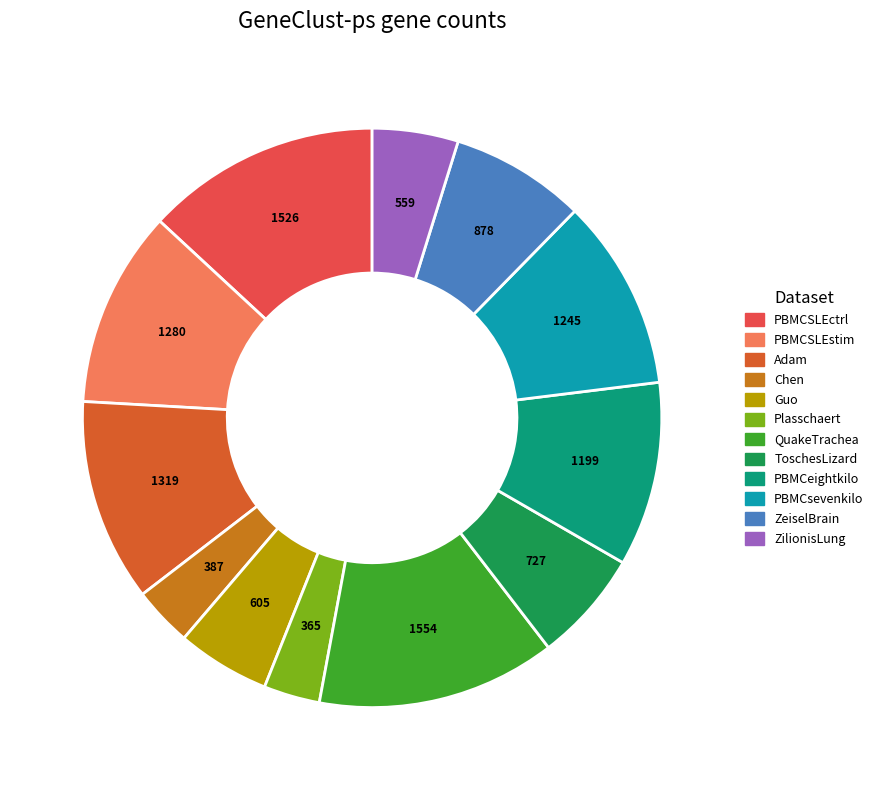

To the nearest percent, what is the difference between the largest and smallest slice percentages?

10%